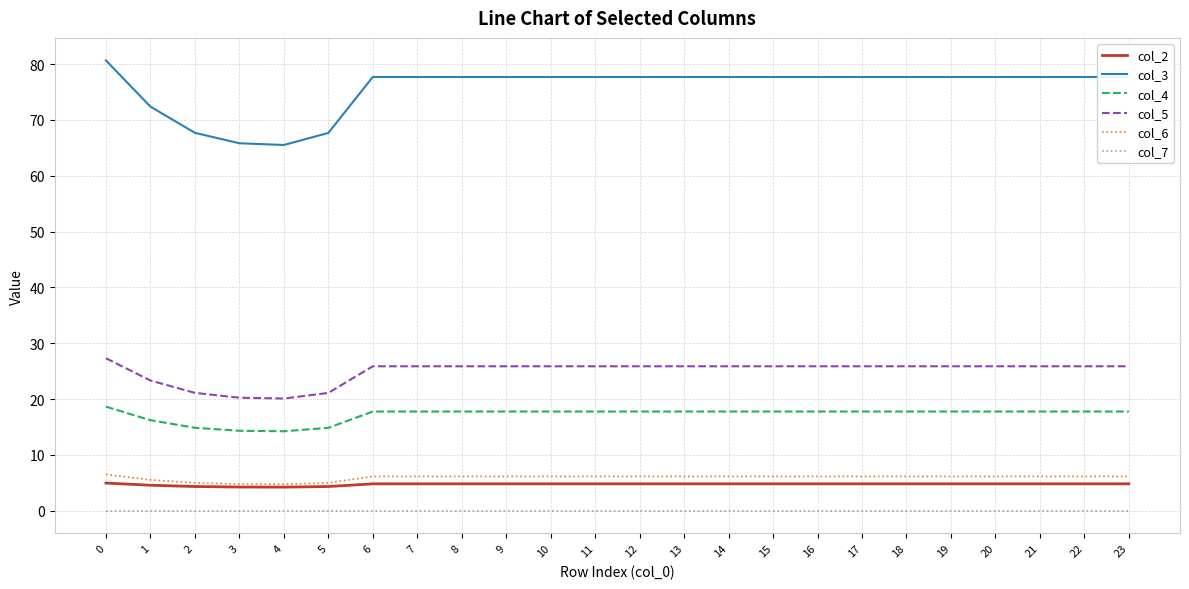

True or false: col_5 and col_3 cross at least once.

False